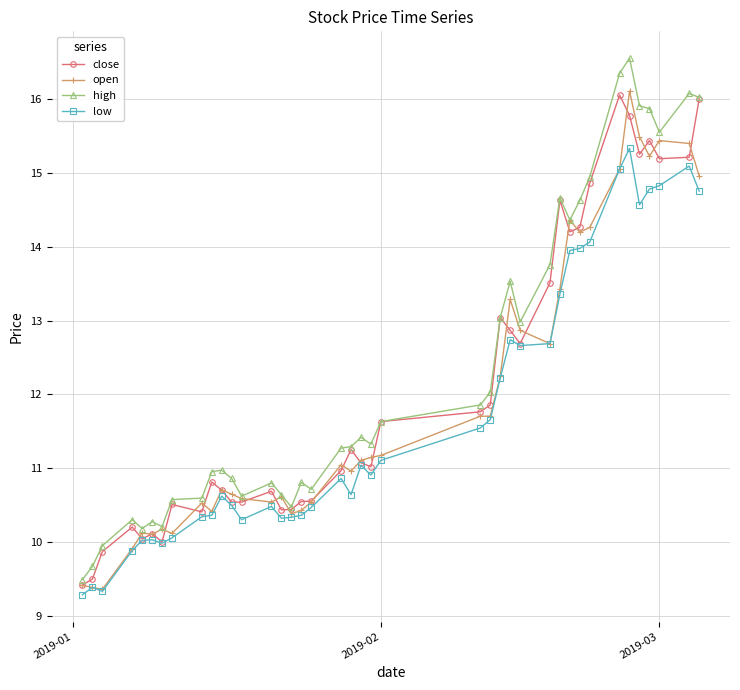

What is the smallest value displayed?

9.3